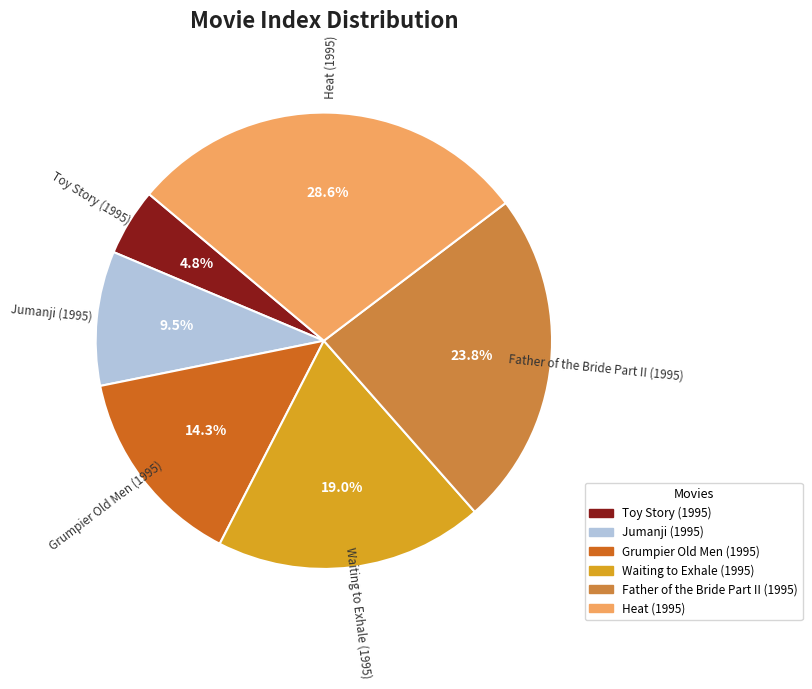

How many slices are in this pie chart?

6